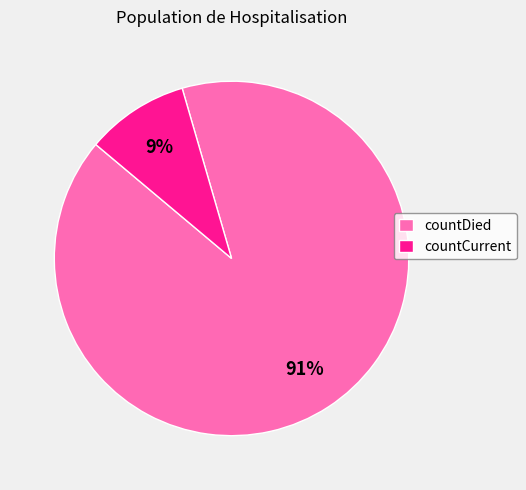

Which category has the biggest portion of the pie?

countDied